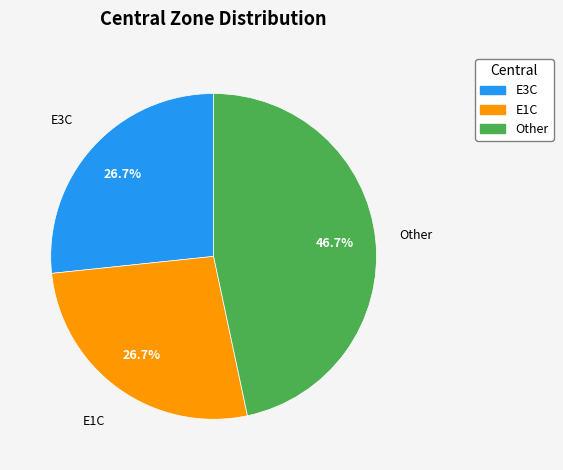

Do E1C and Other together represent more than half of the pie?

Yes